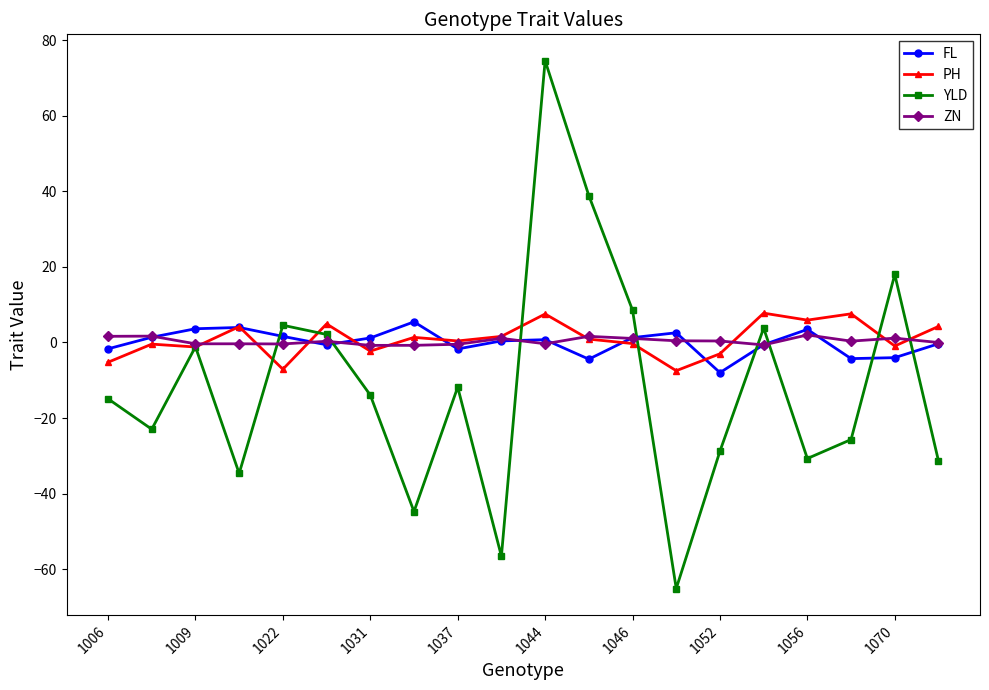

Does the chart have visible grid lines?

No